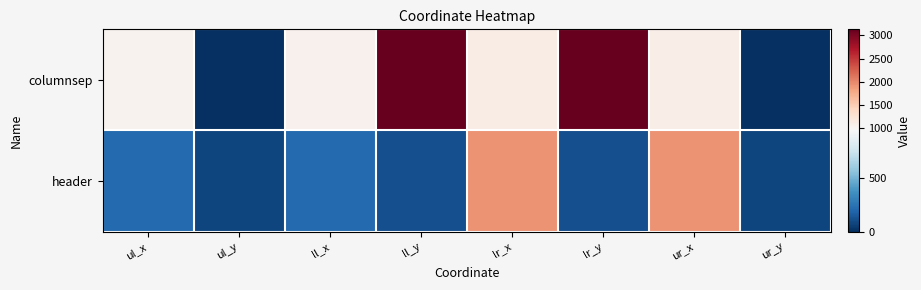

List the series in order of their peak value, lowest first.

header, columnsep